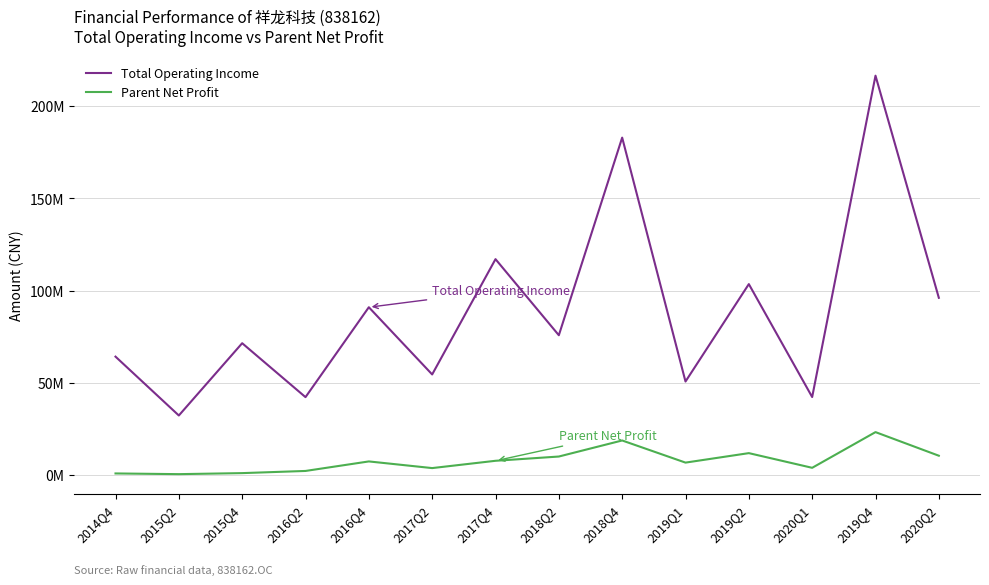

Which has a higher value, 2018Q2 or 2020Q1?

2018Q2